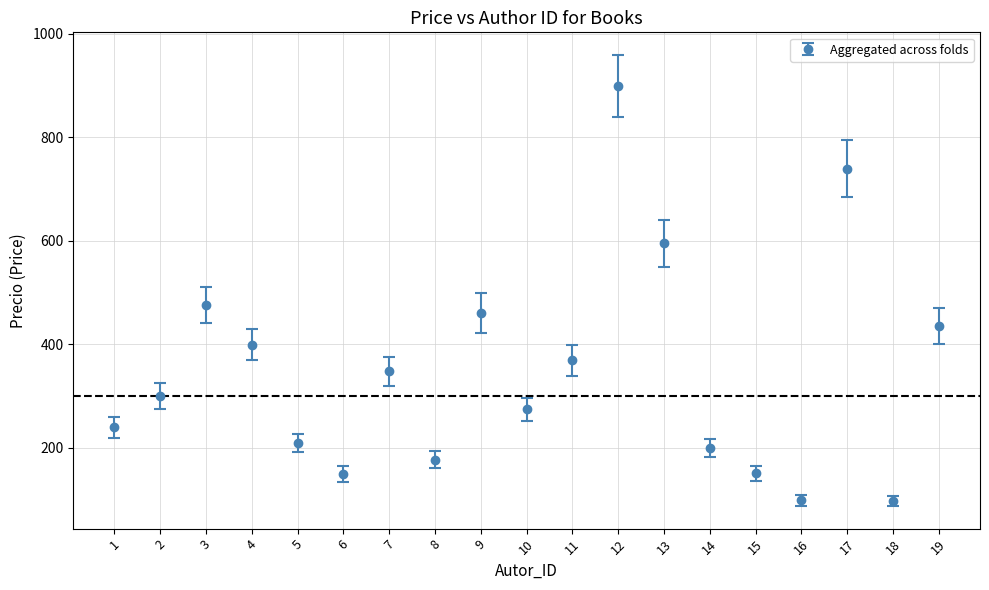

What is the ratio of the value at 4 to the value at 11?

1.1